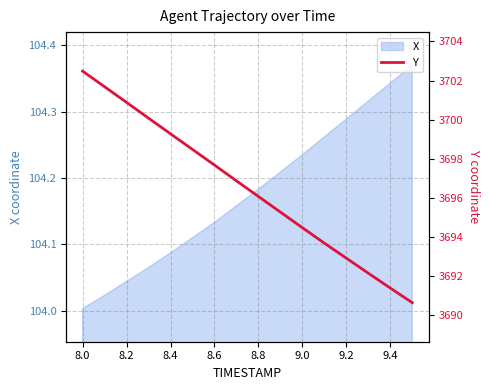

What value does the data have at 8.2?

3700.9